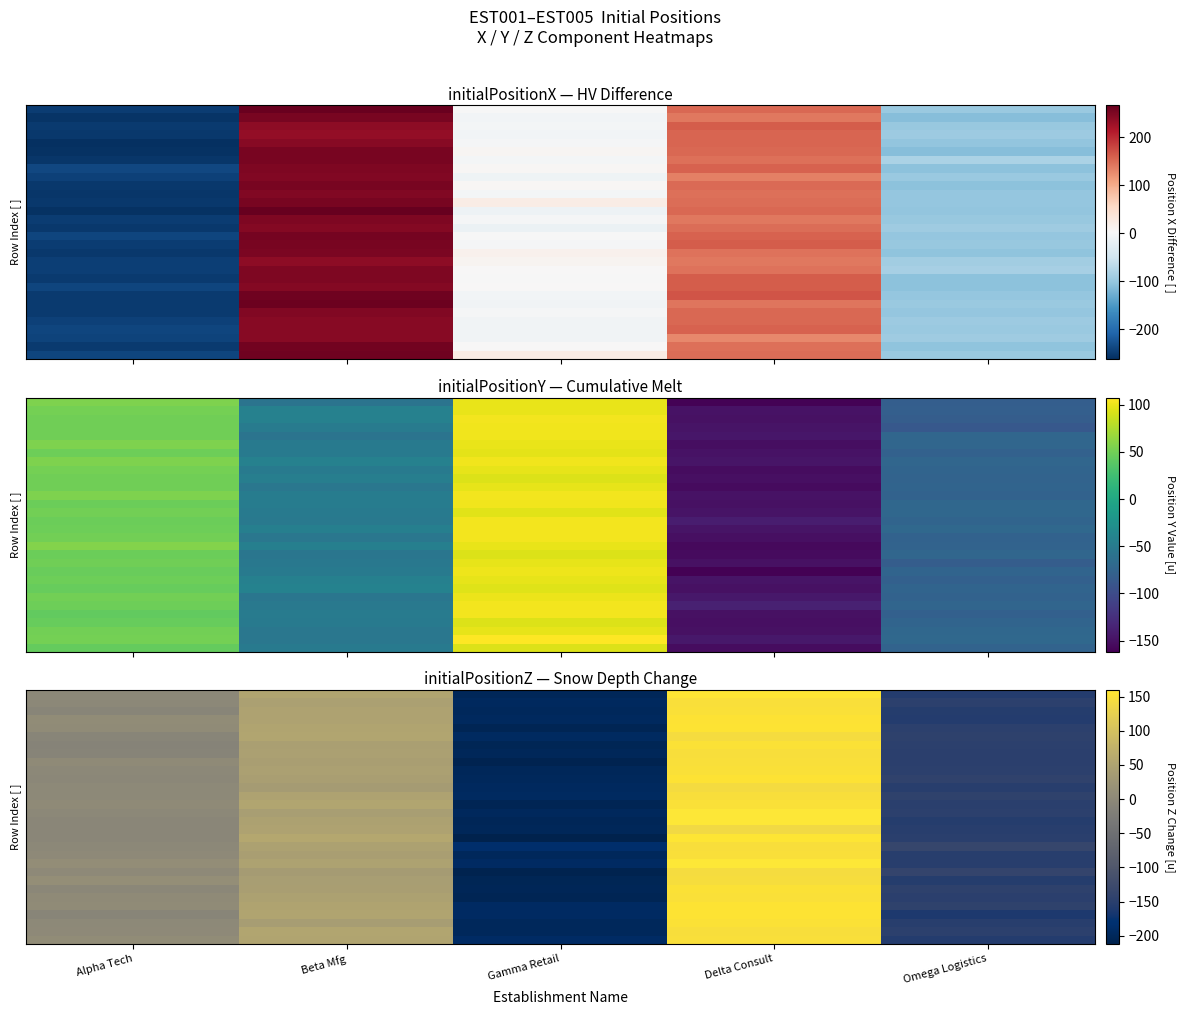

At which category does the chart reach its peak across all series?

Delta Consult